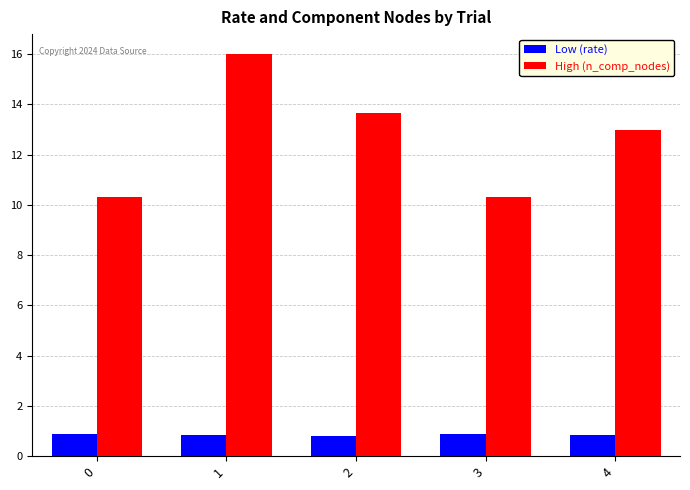

What are all the series names shown in the legend?

Low (rate), High (n_comp_nodes)